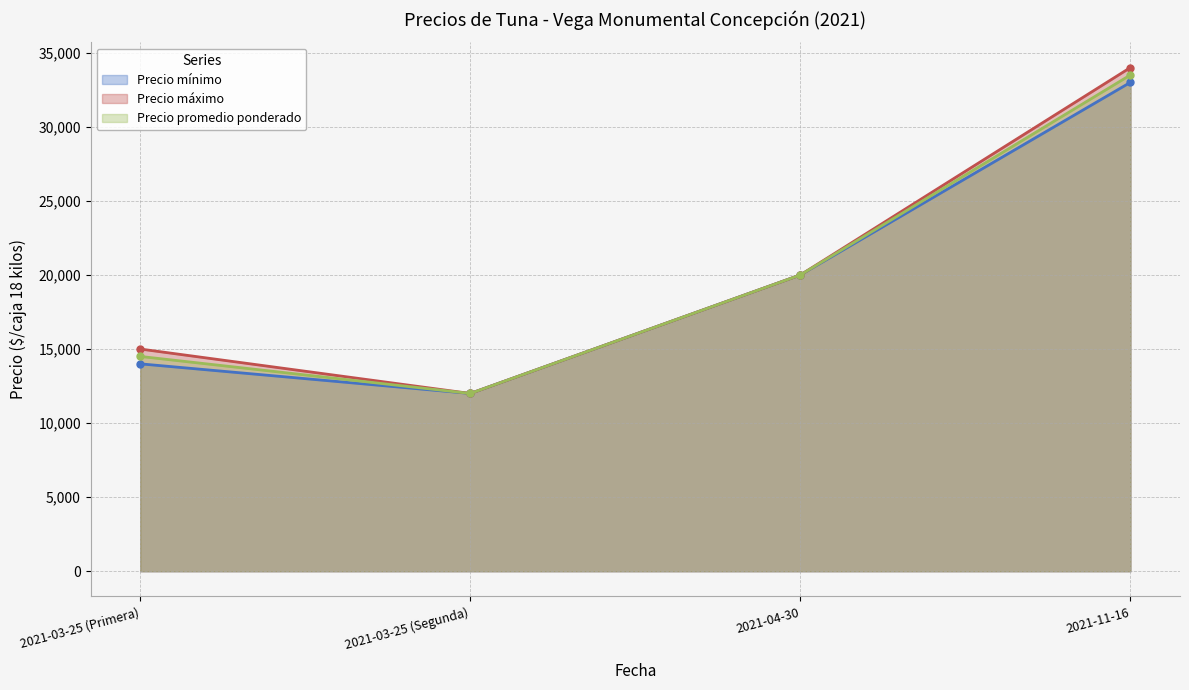

What value does the Precio máximo series have at 2021-04-30, to the nearest 100?

20000